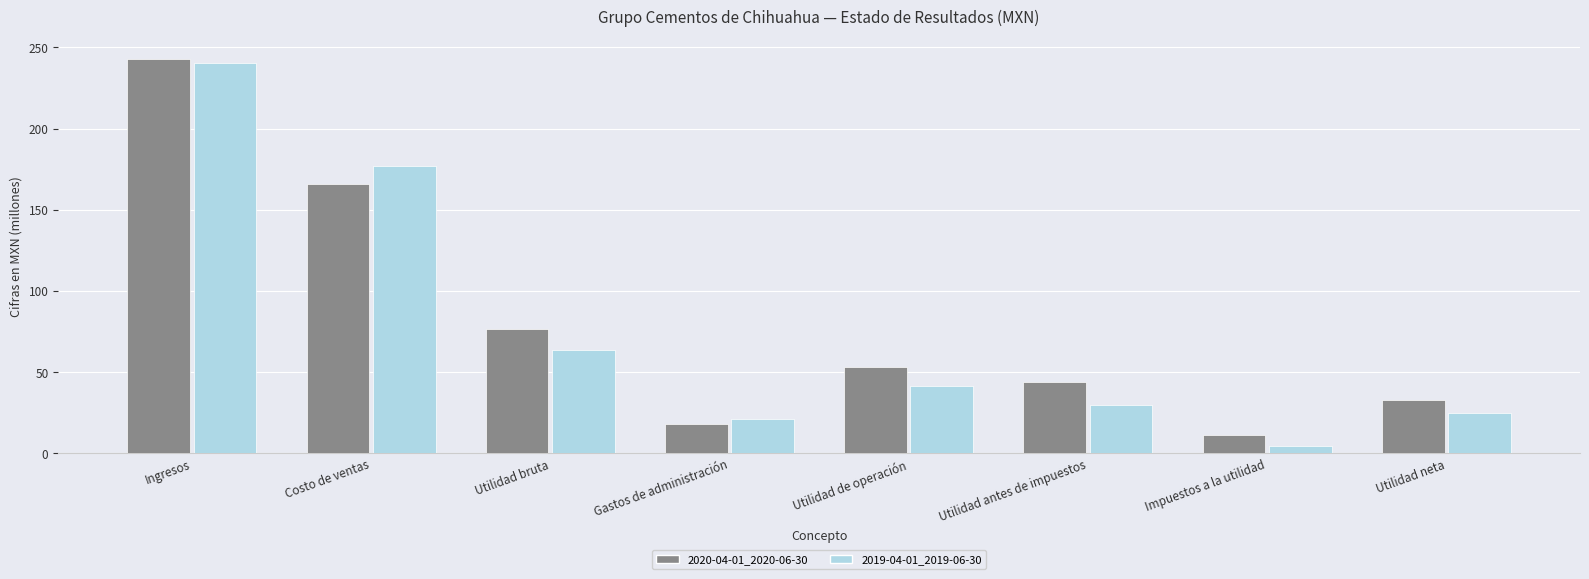

What is the spread (max minus min) of values at Utilidad de operación?

11.7